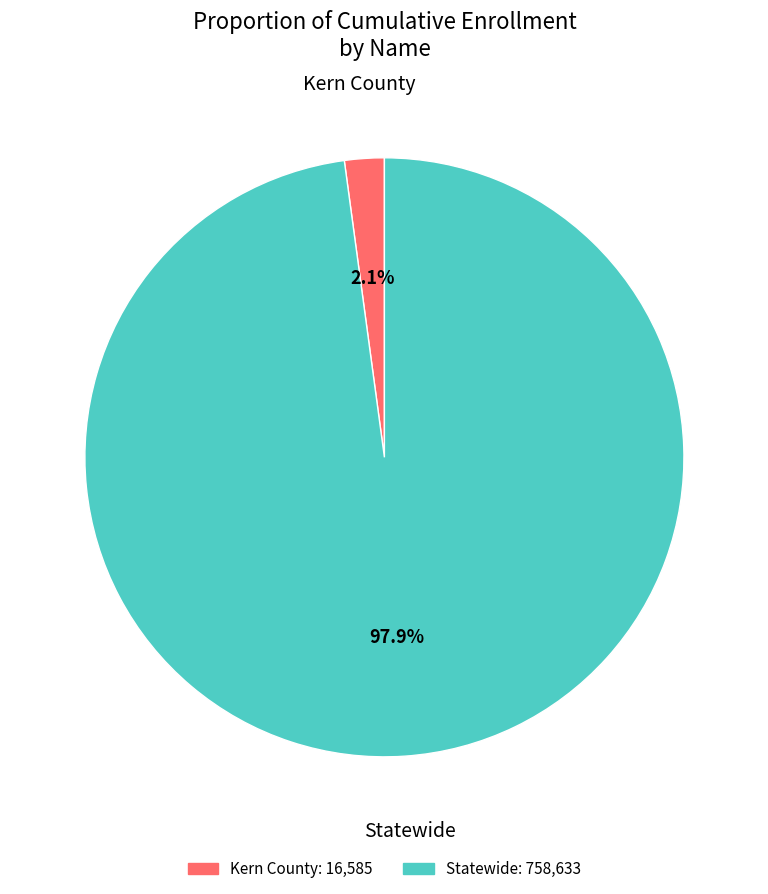

Which slice is the smallest?

Kern County